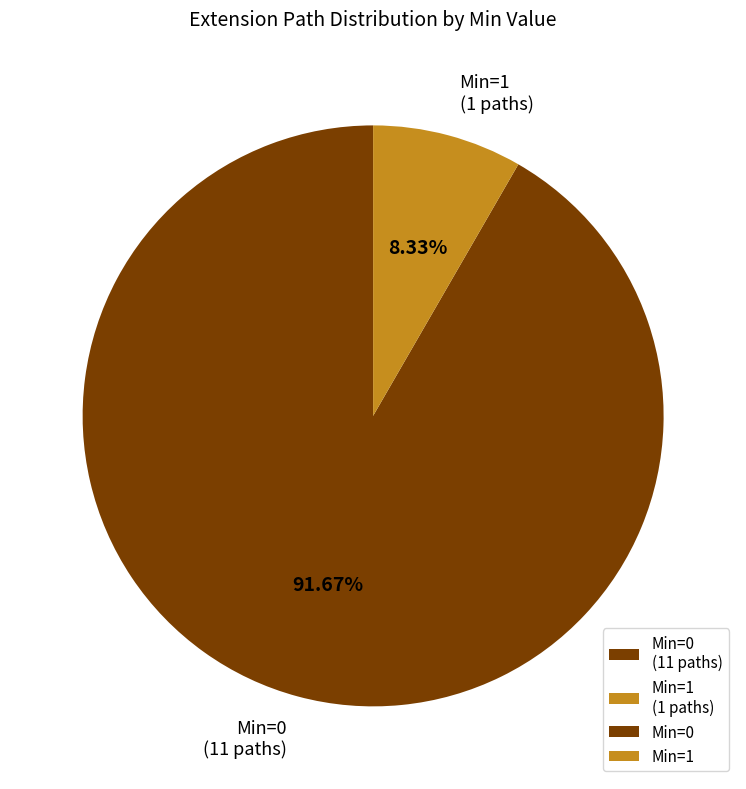

Which category has the biggest portion of the pie?

Min=0 (11 paths)